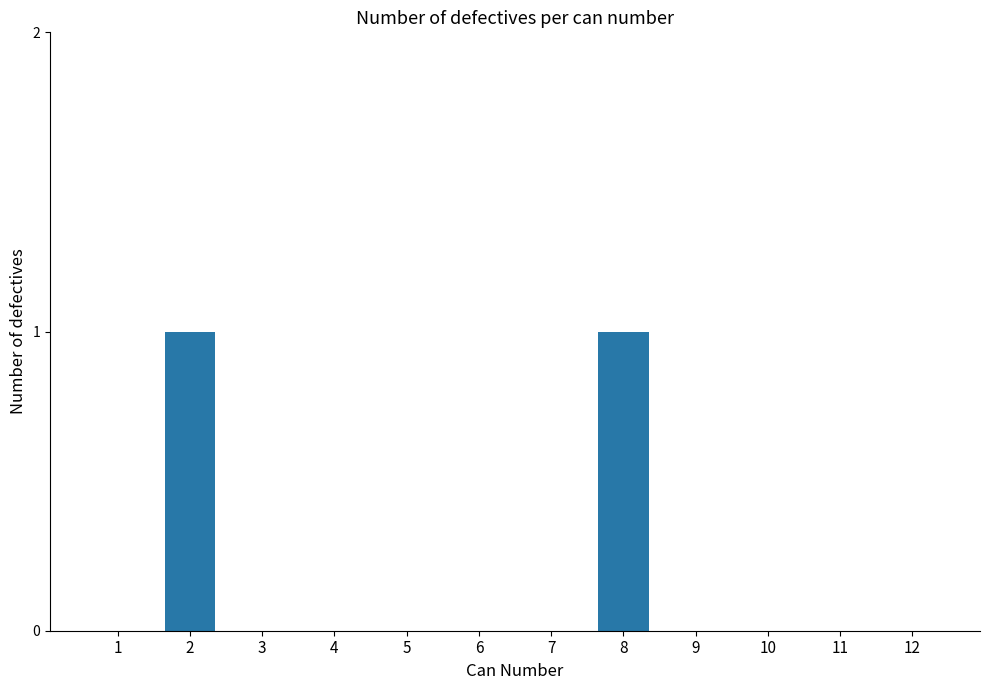

The chart shows a value of 0 at 7. True or false?

True